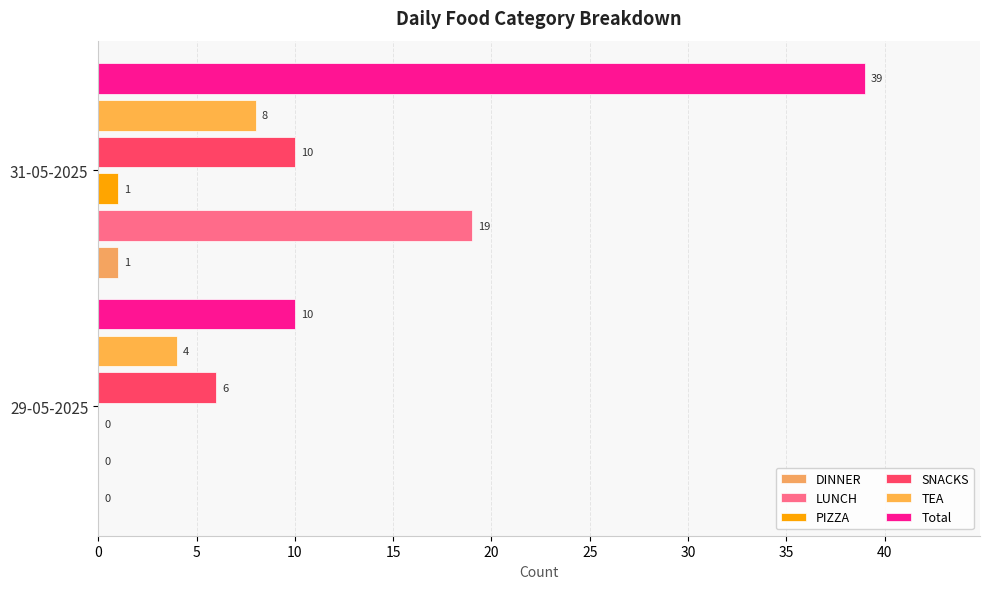

What are all the series names shown in the legend?

DINNER, LUNCH, PIZZA, SNACKS, TEA, Total